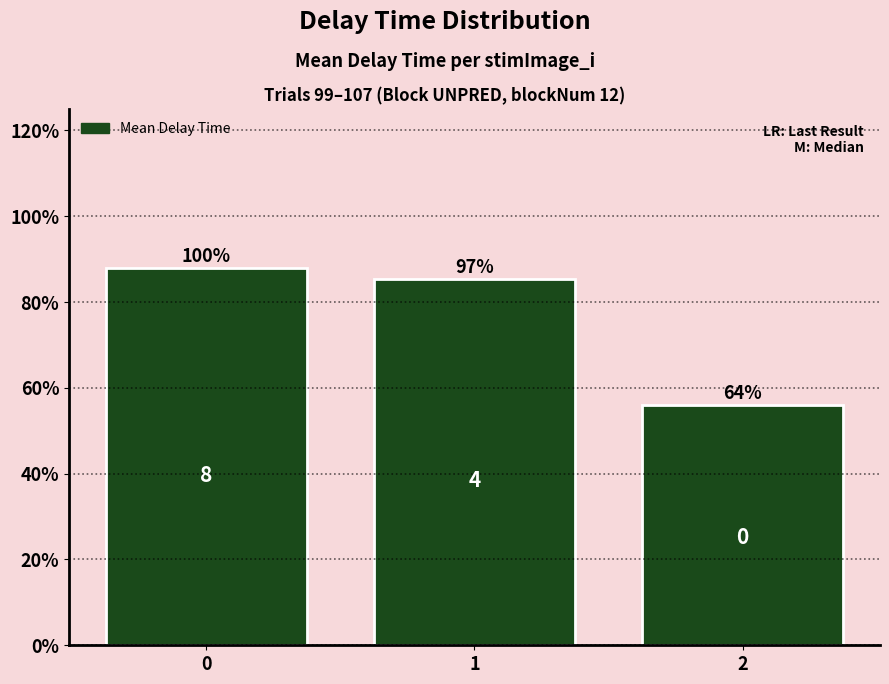

What is the change in value from 1 to 2?

-0.3